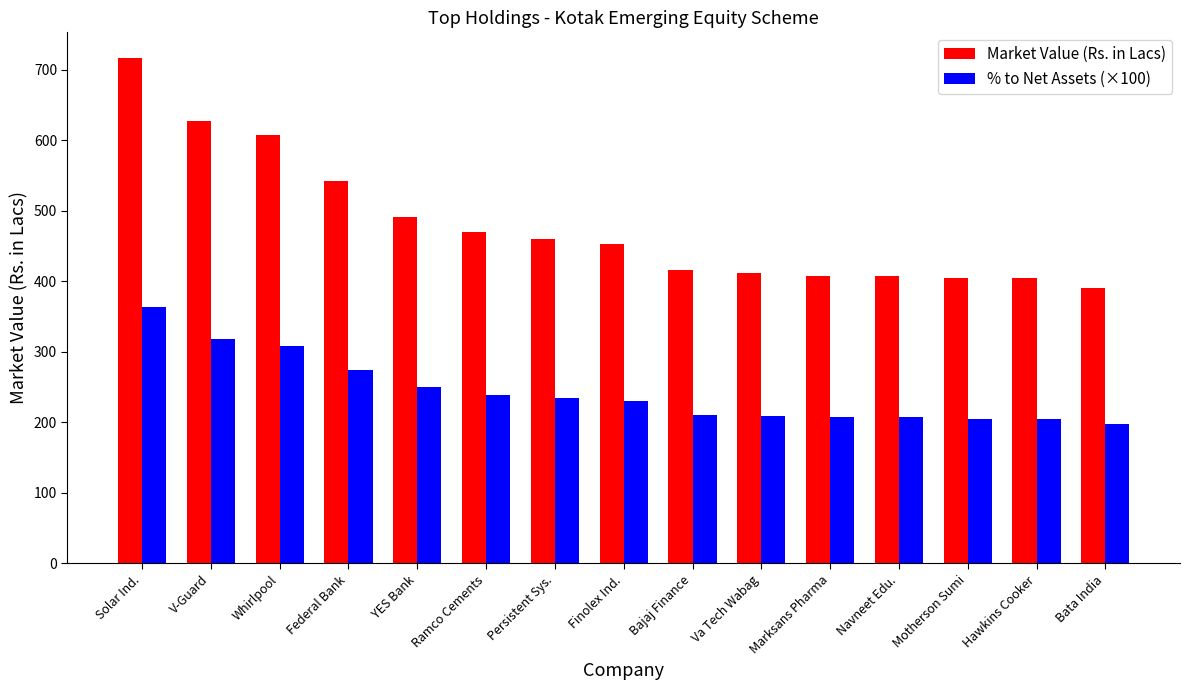

What is the difference between the % to Net Assets (×100) values at Bata India and Whirlpool?

110.0